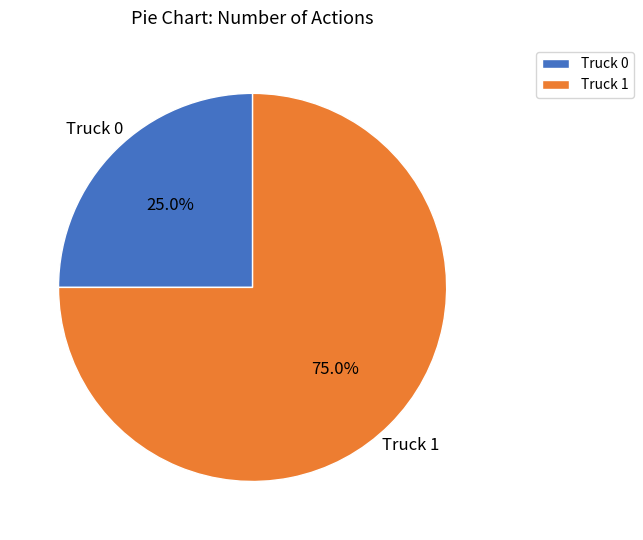

To the nearest percent, what percentage of the pie is Truck 1?

75%